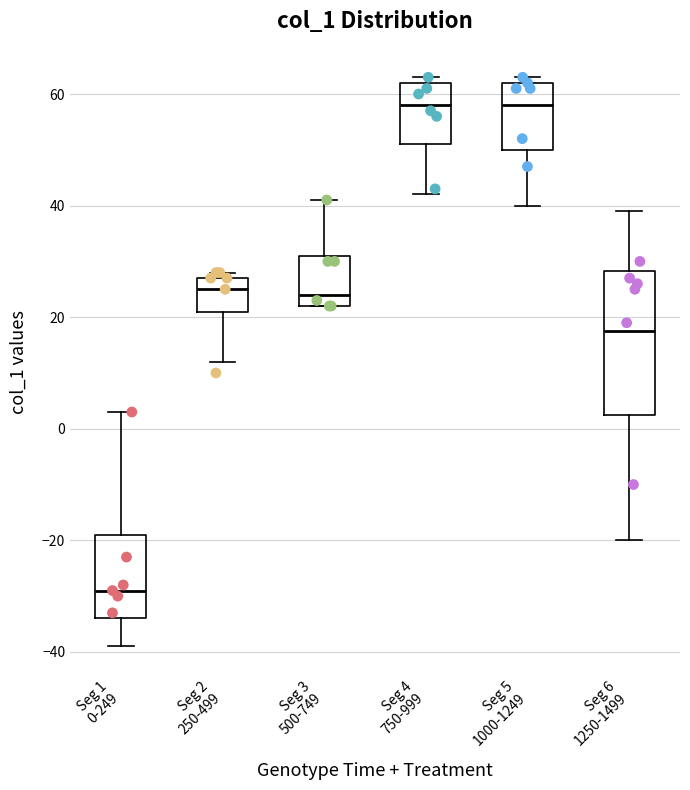

Comparing the boxes themselves (not the whiskers), which one is the tallest?

Seg 6 1250-1499